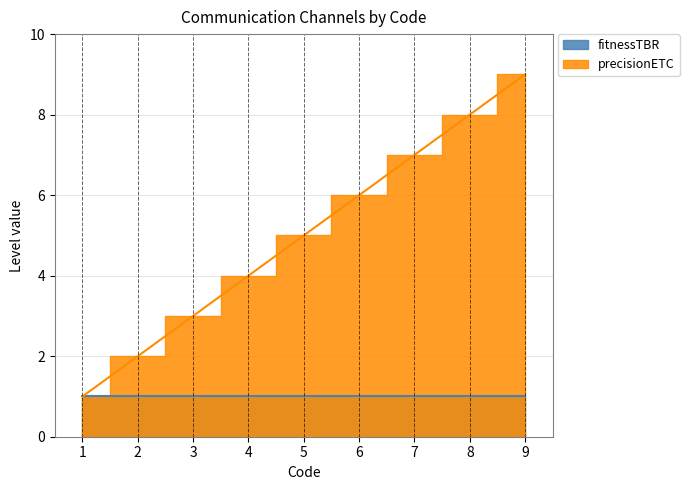

At which label does the data first exceed 5?

6